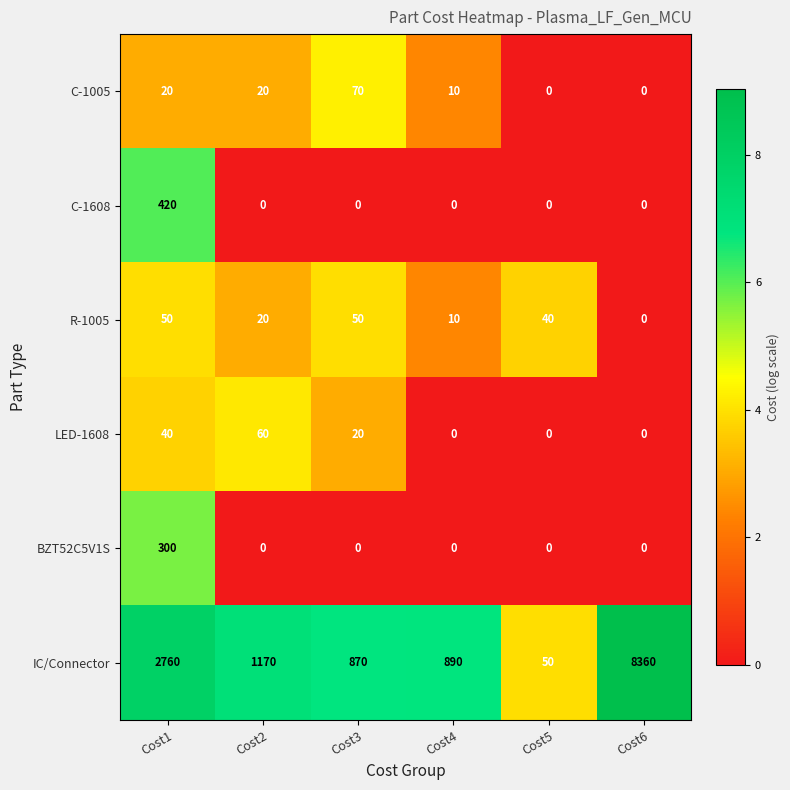

Rank the series by their maximum value, from highest to lowest.

IC/Connector, C-1608, BZT52C5V1S, C-1005, LED-1608, R-1005